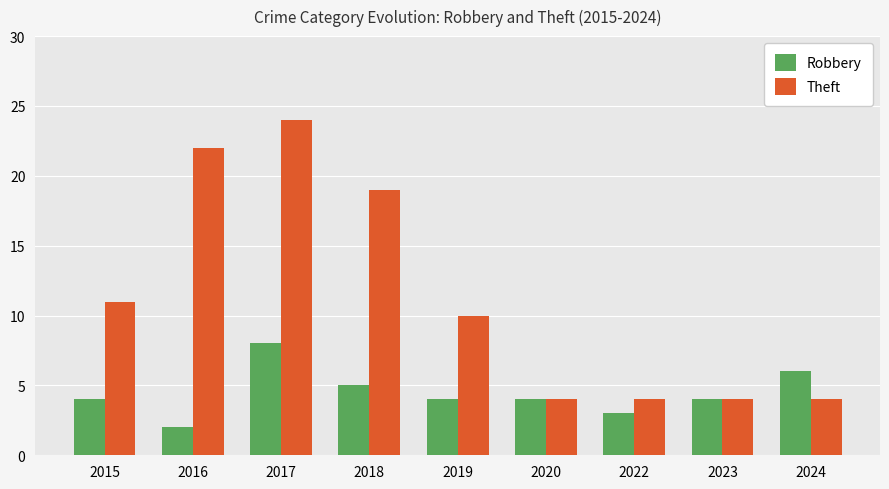

Reading left to right, what are all the values shown in this chart?

Robbery: 4	2	8	5	4	4	3	4	6
Theft: 11	22	24	19	10	4	4	4	4